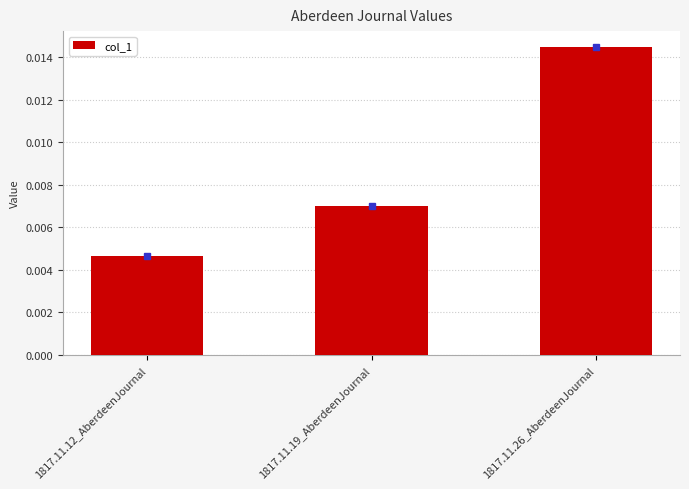

Which has a higher value, 1817.11.12_AberdeenJournal or 1817.11.19_AberdeenJournal?

1817.11.19_AberdeenJournal